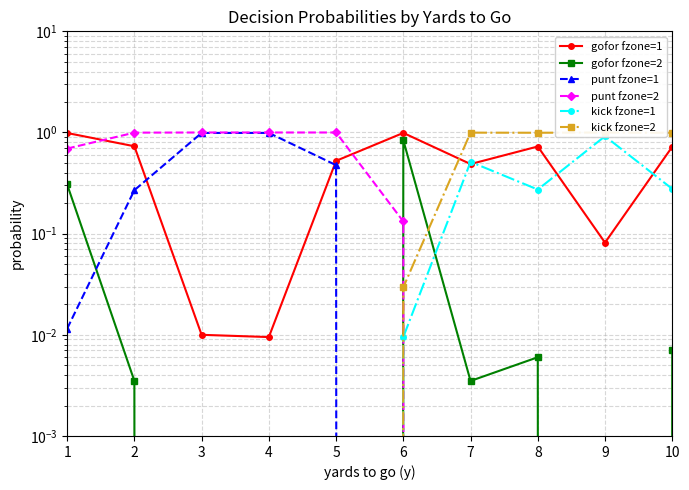

Which series has the largest total across all categories?

gofor fzone=1